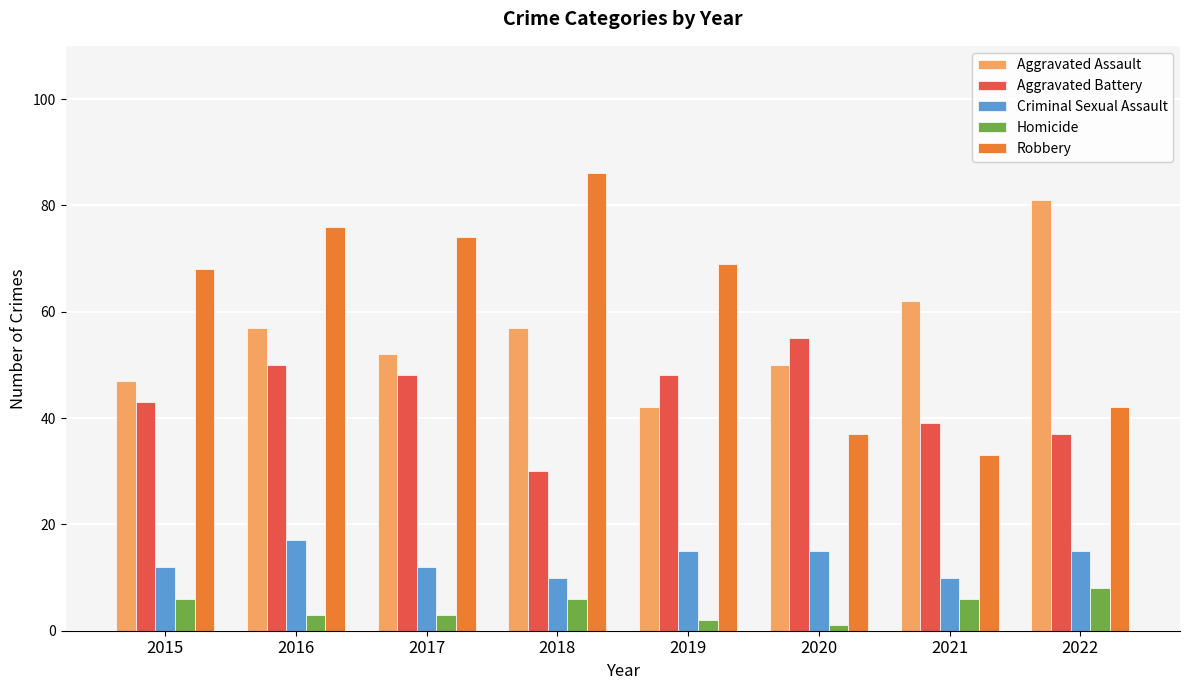

What is the difference between the maximum and minimum values in the Aggravated Assault series?

39